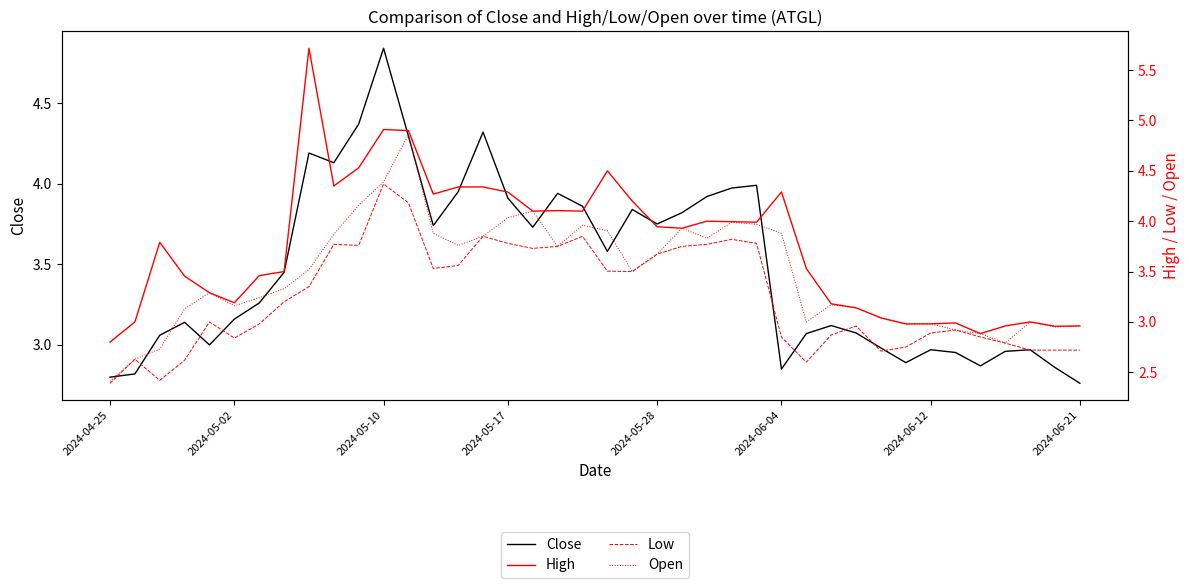

Rank the series by their maximum value, from lowest to highest.

Low, Close, Open, High